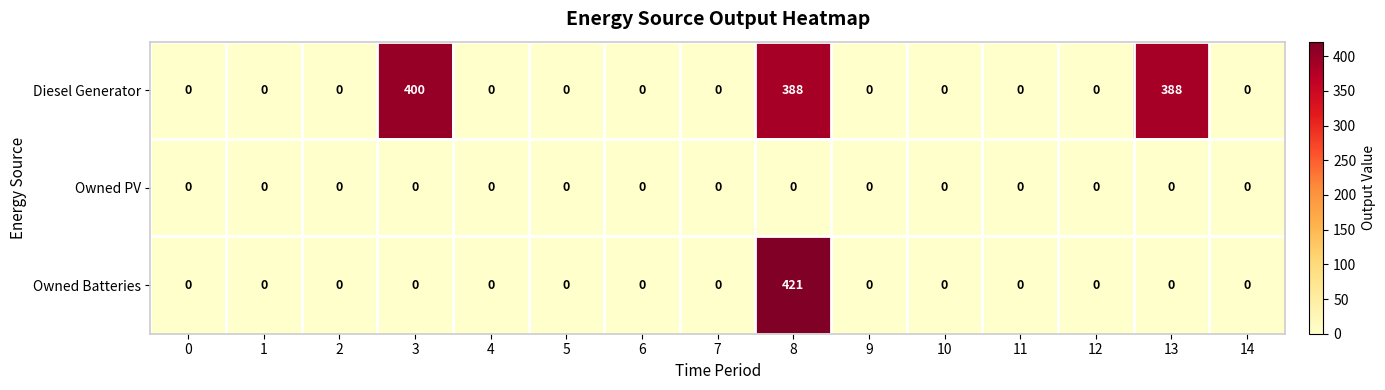

Is it true that Owned Batteries equals 0 at 11?

True